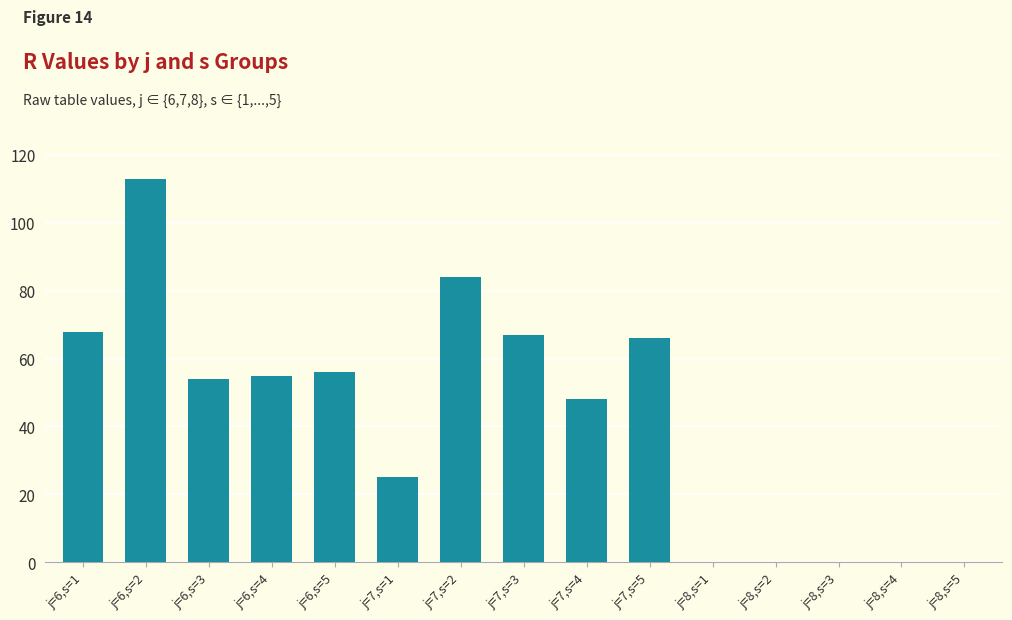

How many series are shown in this chart?

1